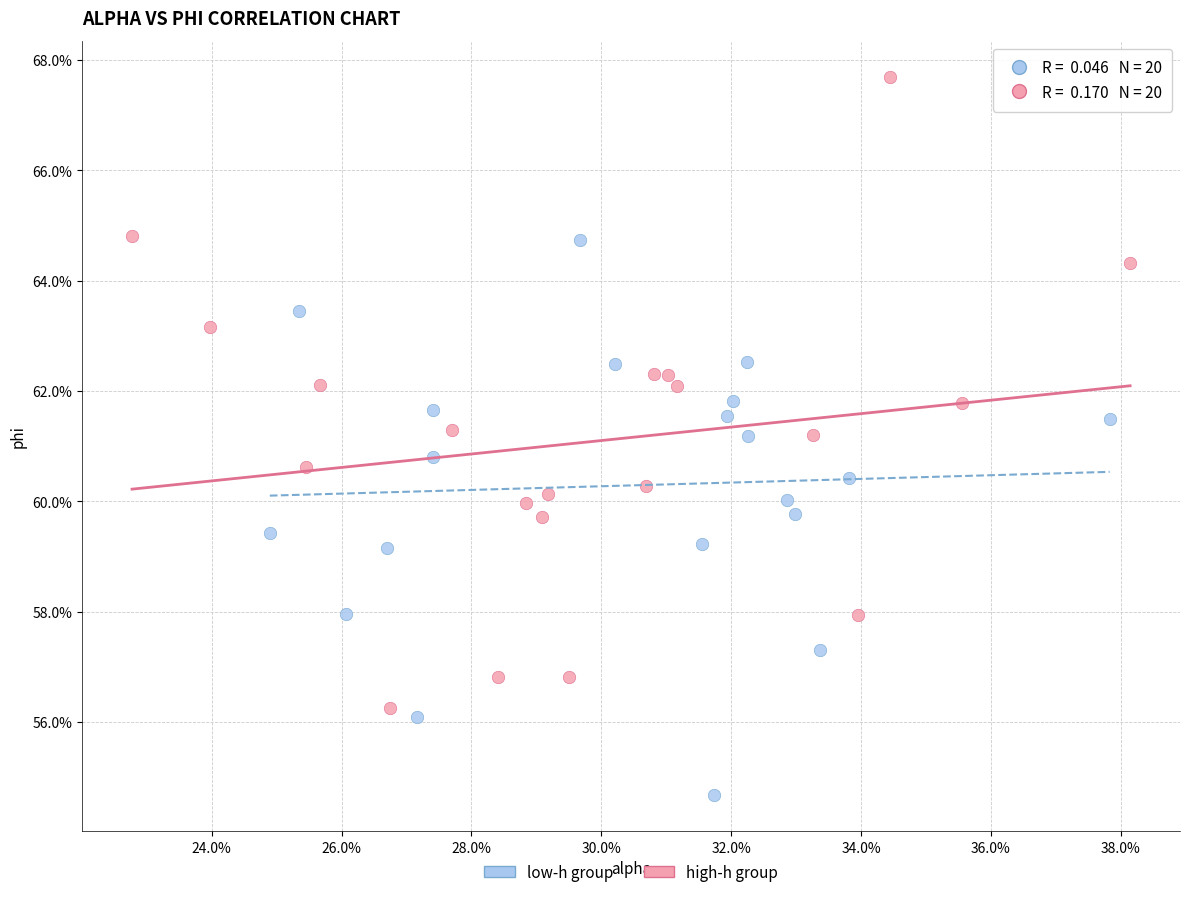

What are all the series names shown in the legend?

low-h group, high-h group